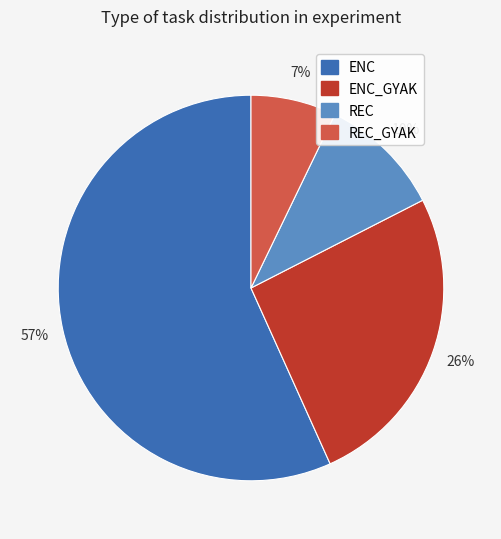

To the nearest percent, what percentage of the pie is ENC?

57%